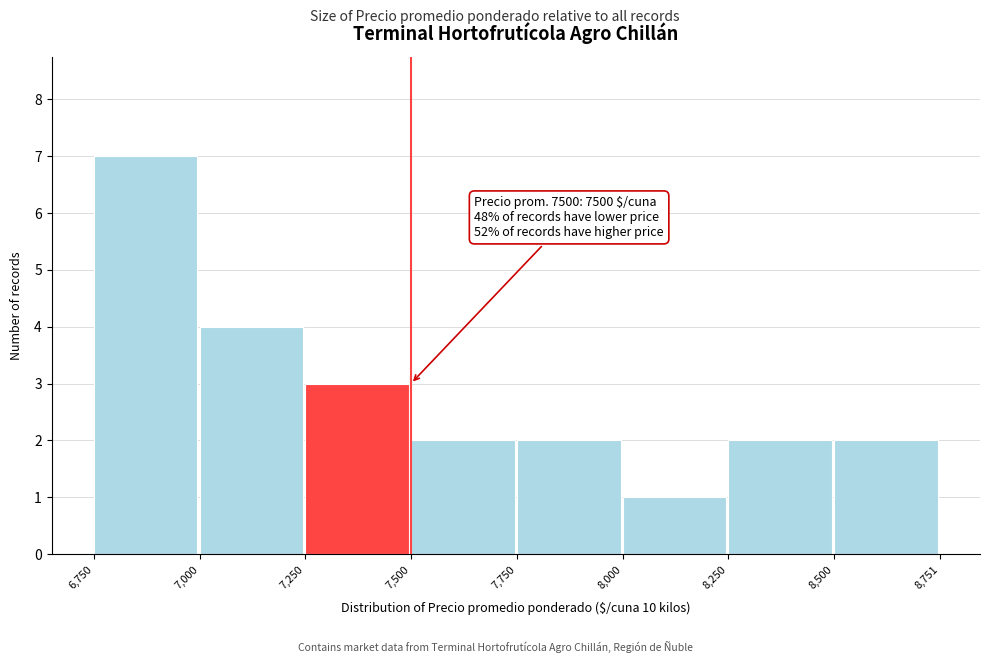

Over which range of the x-axis is the bar tallest?

6,750 to 7,000